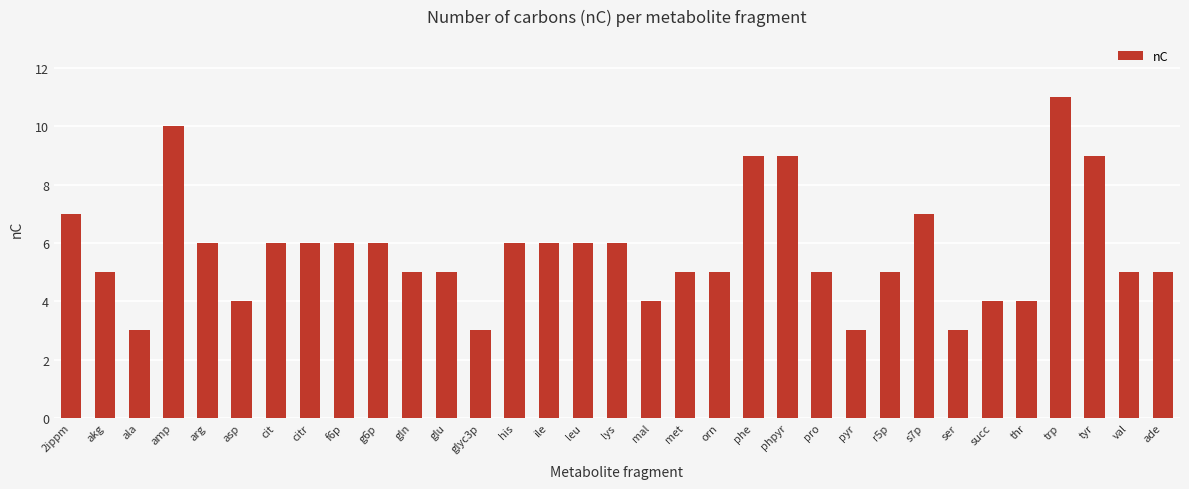

What is the label of the 9th bar from the left?

f6p